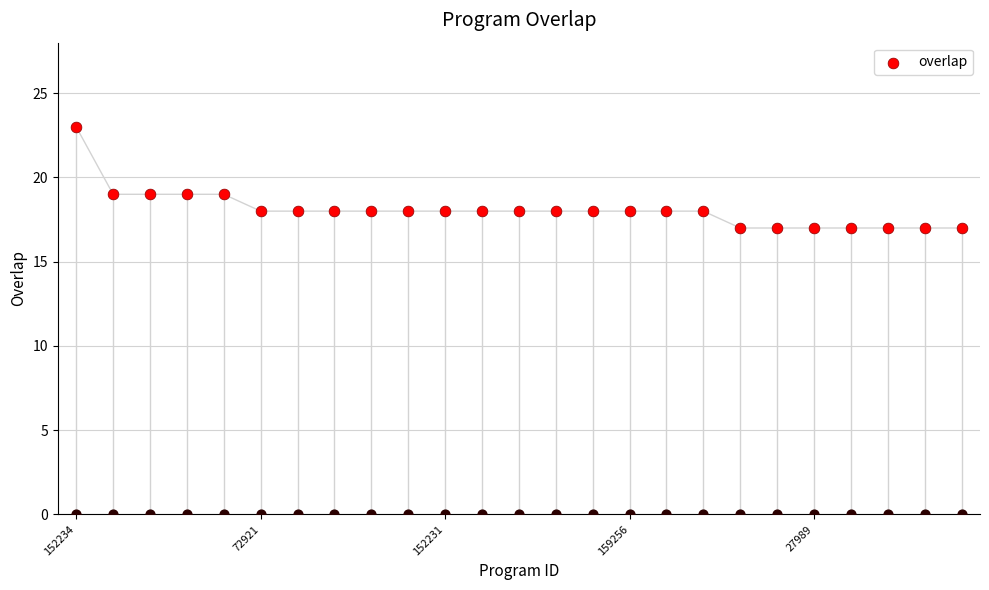

Which has a higher value, 22 or 20?

22